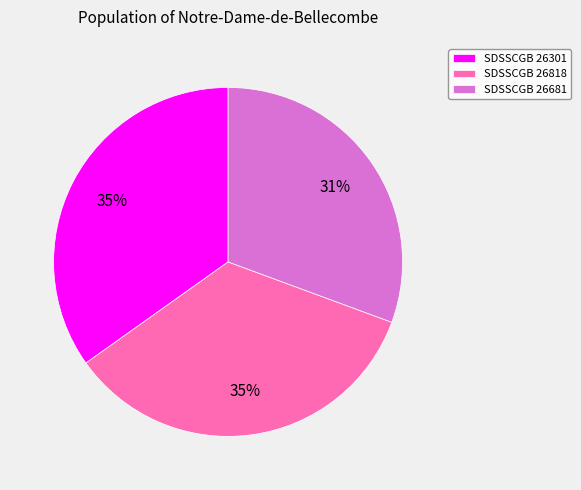

Is SDSSCGB 26681 the majority of the pie?

No